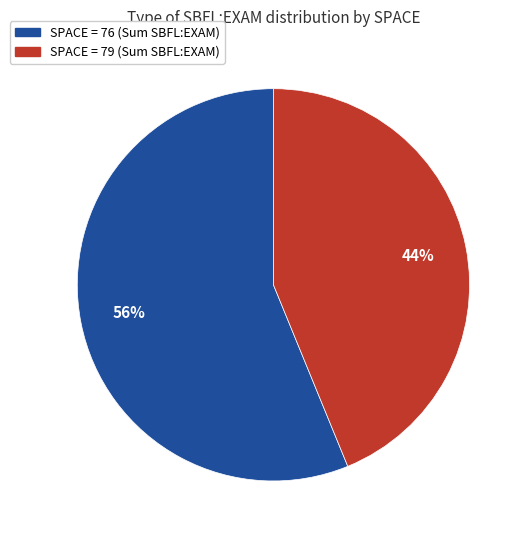

How many slices are in this pie chart?

2